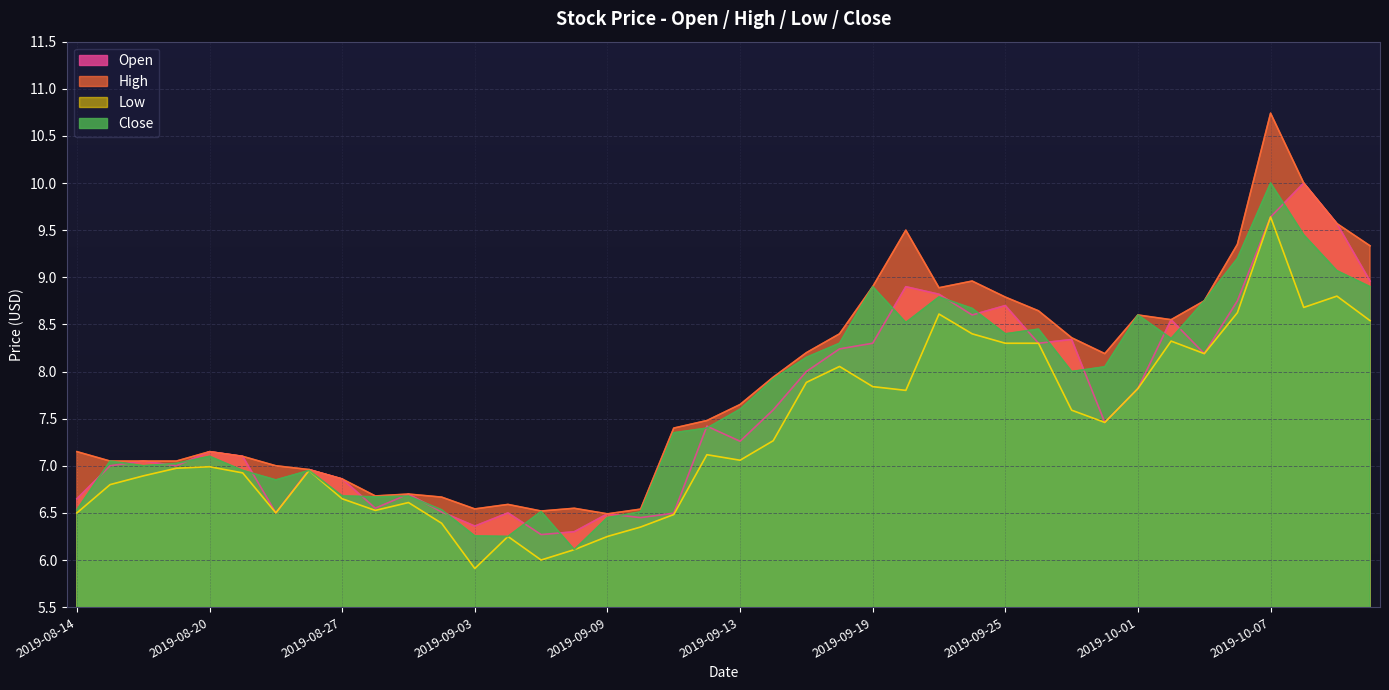

How many categories are shown in the chart?

40